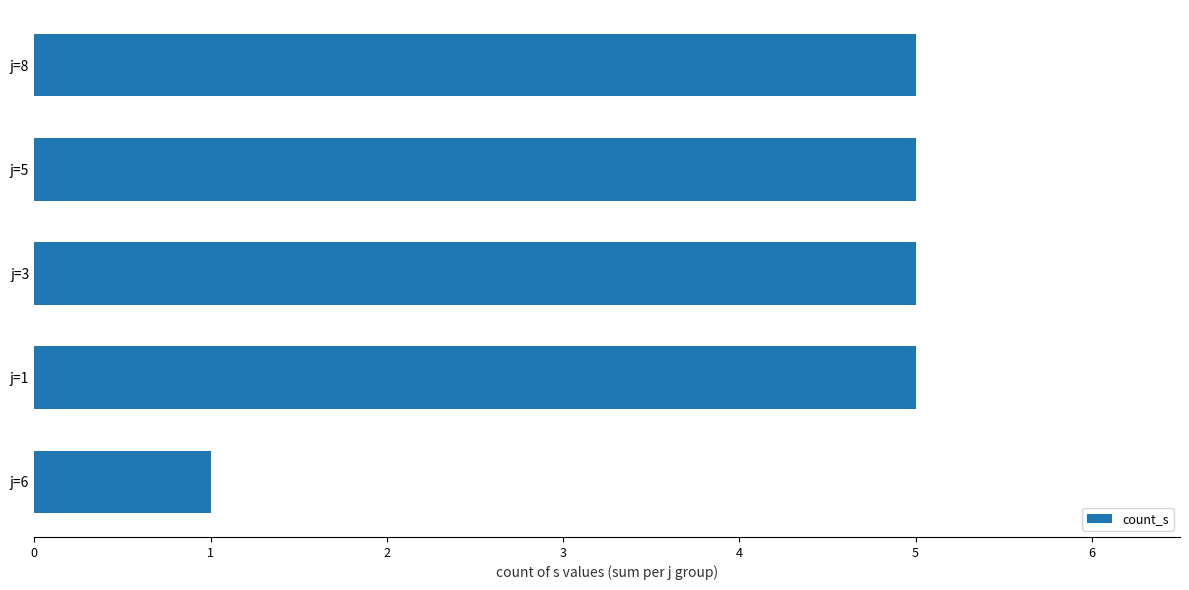

Which label corresponds to the smallest value in the chart?

j=6